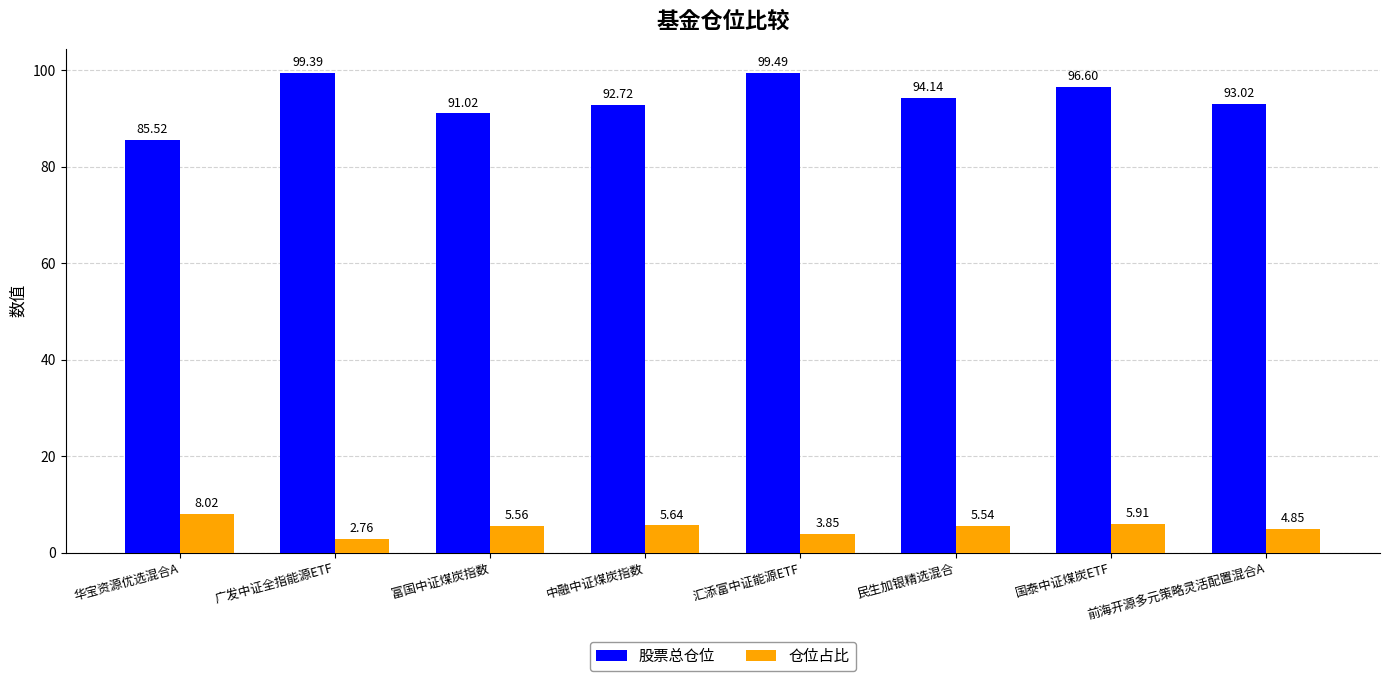

What are all the series names shown in the legend?

股票总仓位, 仓位占比